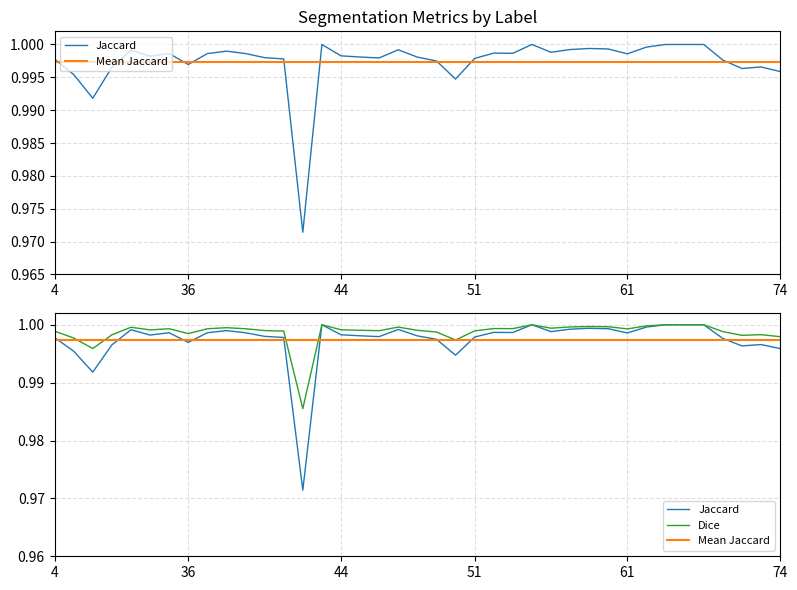

In Dice, how many points are higher than both neighbors (excluding endpoints)?

9